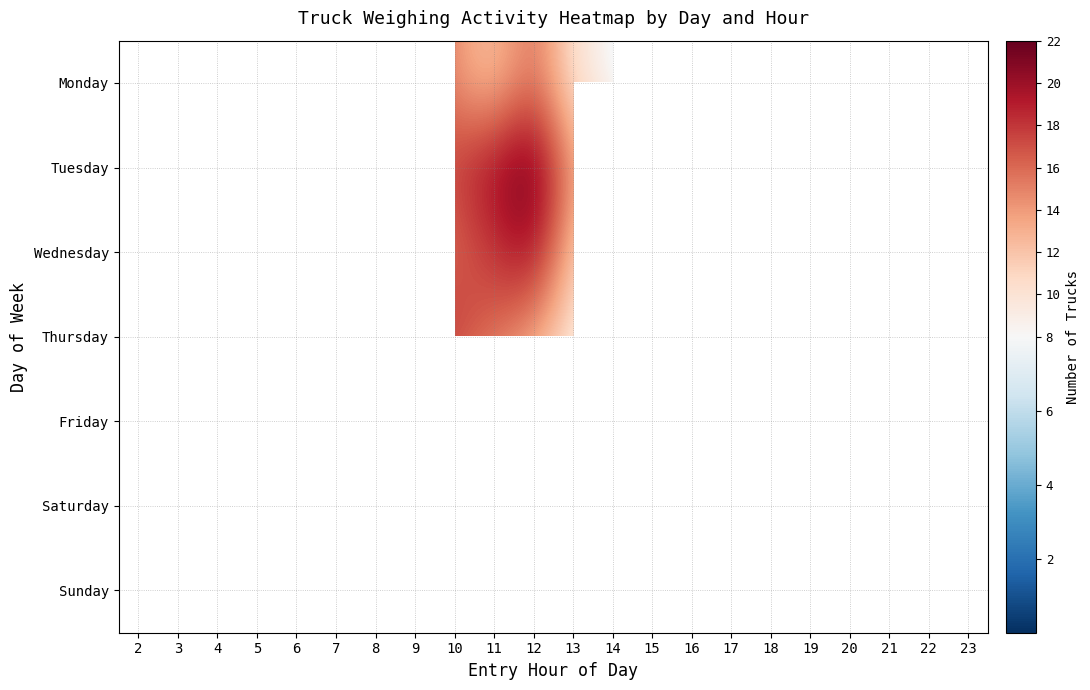

What is the difference between the maximum and minimum values in the Sunday series?

1.0